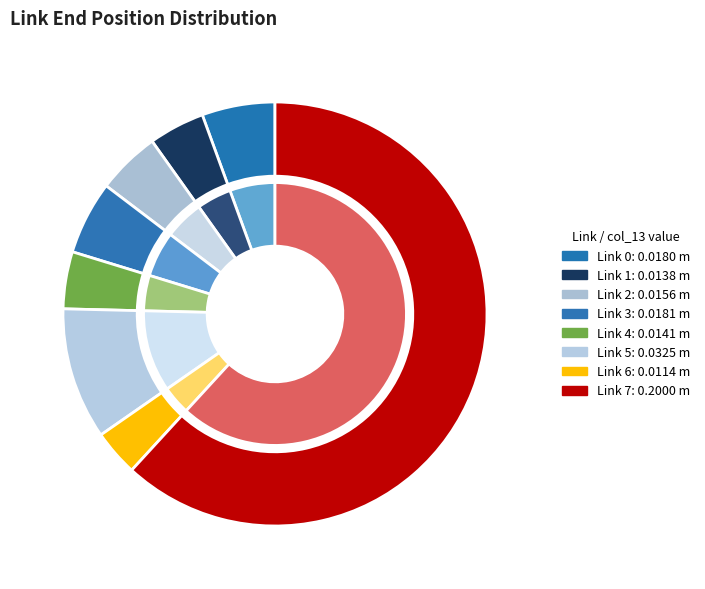

How much of the chart is everything except Link 1?

95.7%